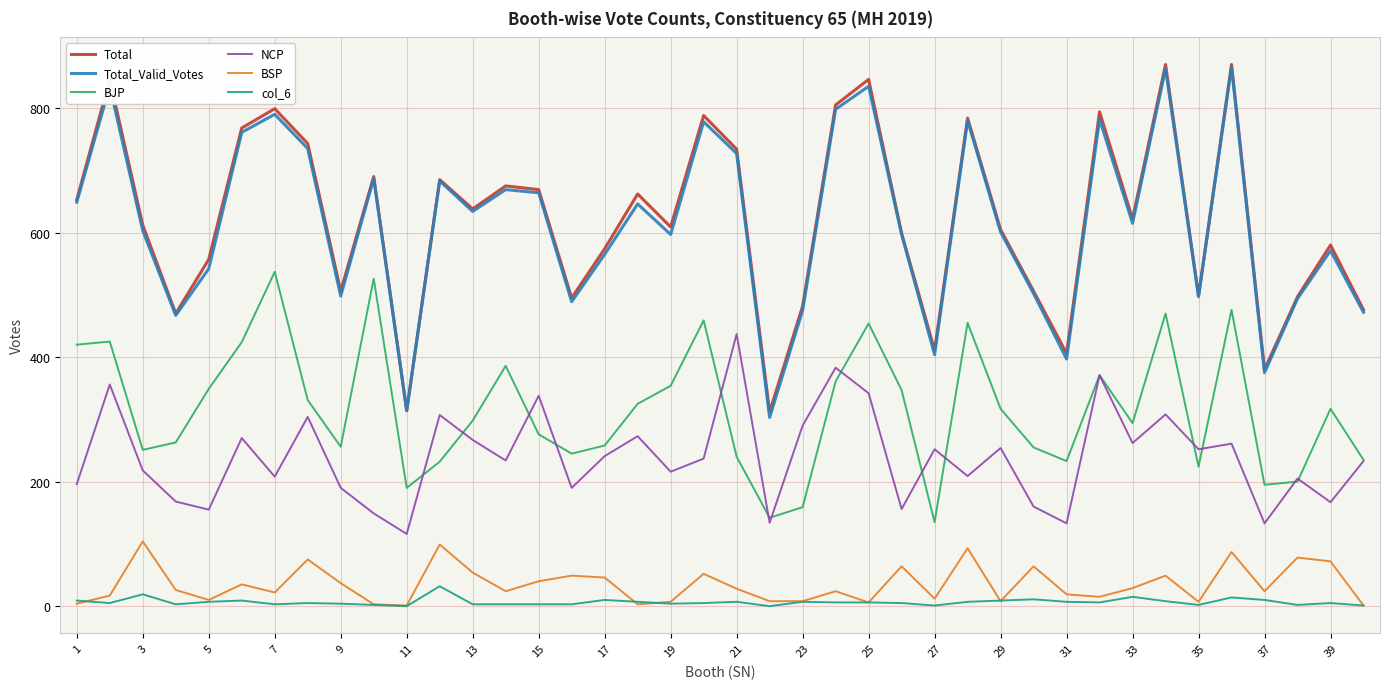

In NCP, how many points are lower than both neighbors (excluding endpoints)?

14